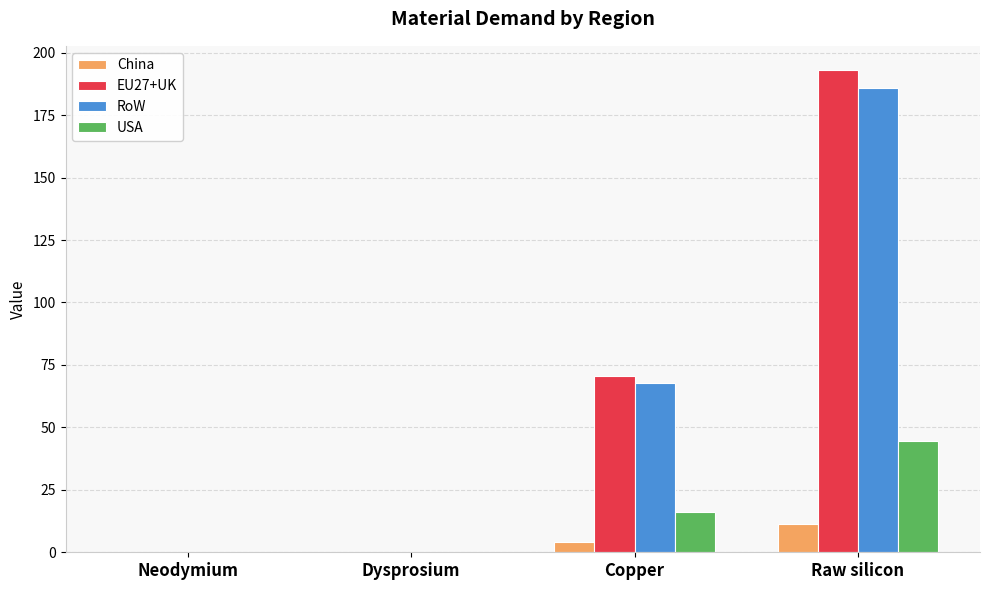

What are all the series names shown in the legend?

China, EU27+UK, RoW, USA